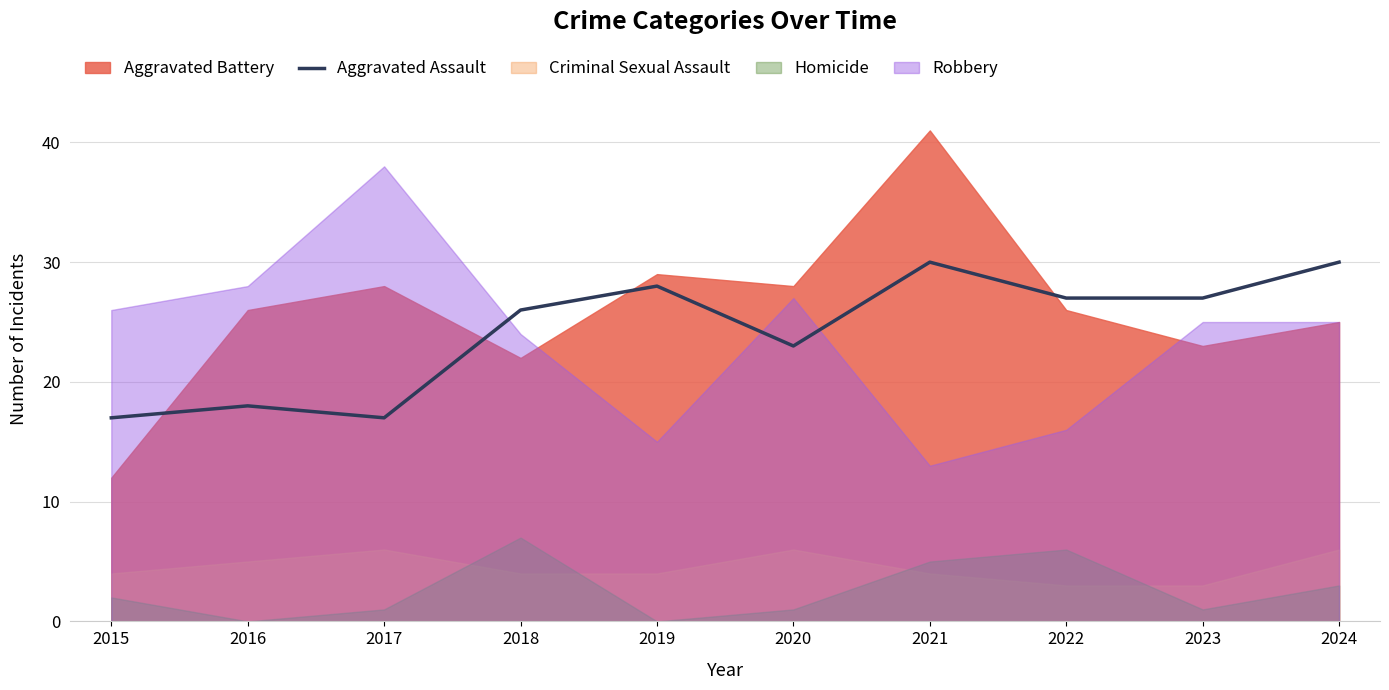

Where is the first local maximum?

2016